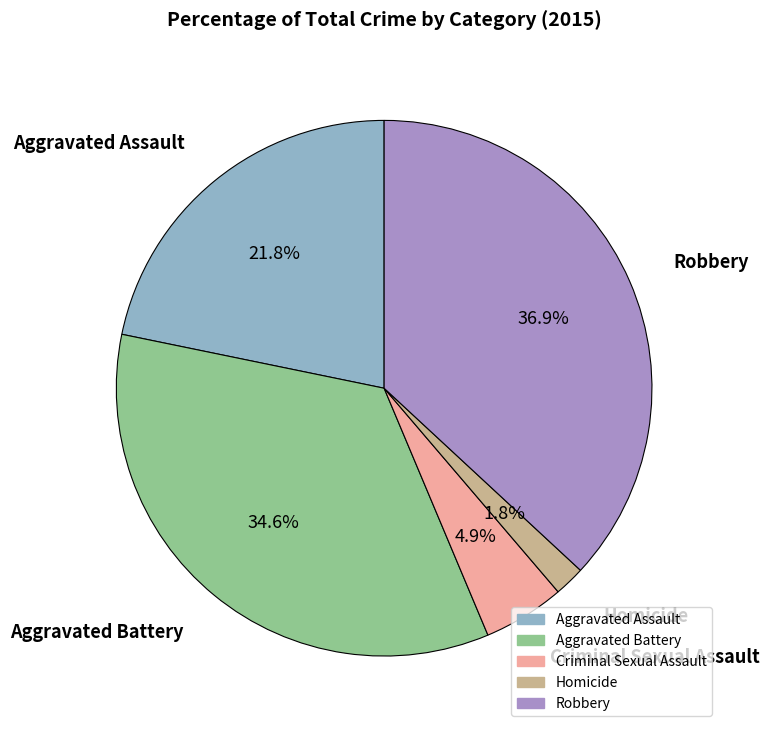

What percentage is NOT represented by Robbery?

63.1%